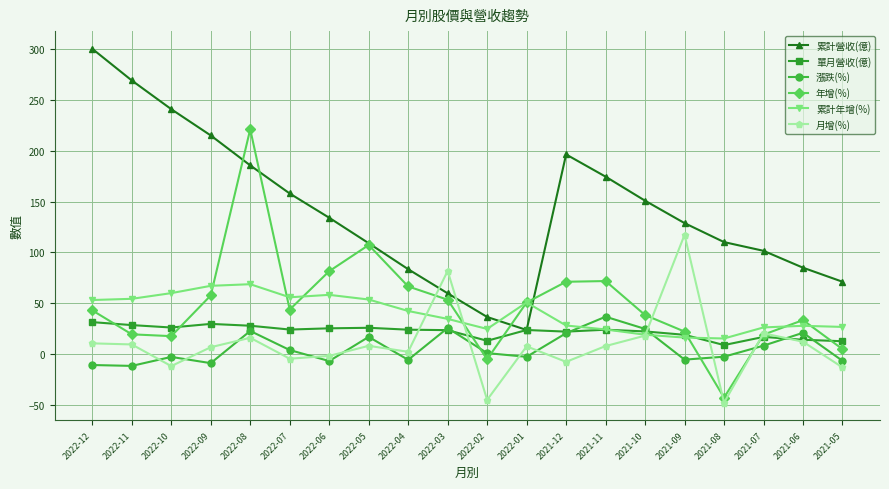

The 累計營收(億) series shows 51.6 at 2022-02. True or false?

False